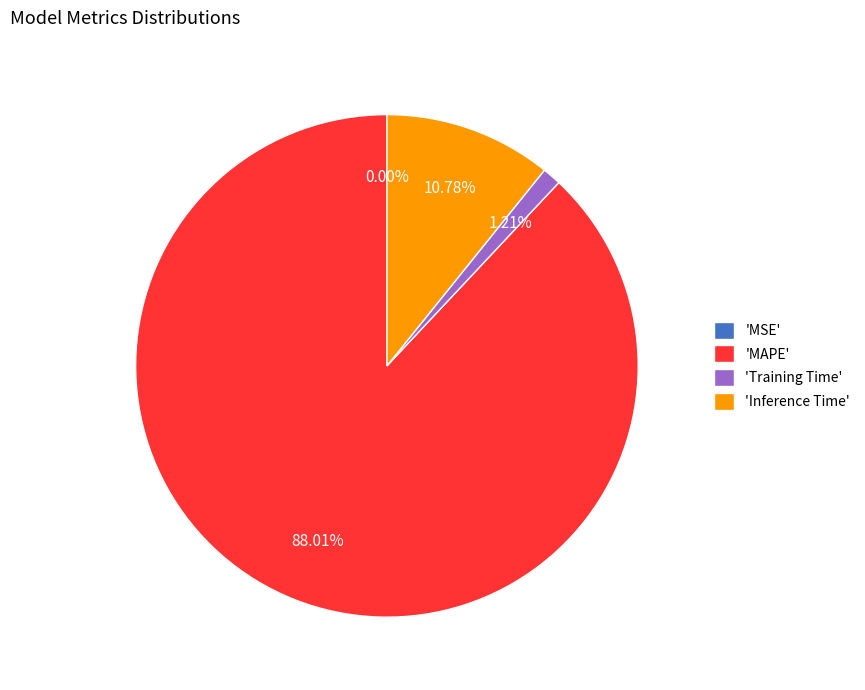

What percentage is NOT represented by Inference Time?

89.2%